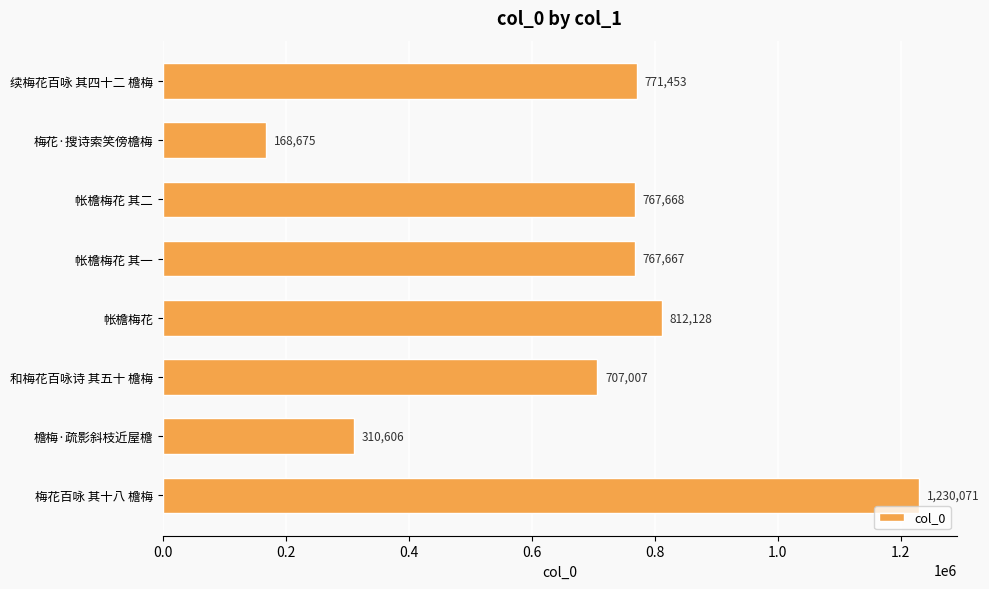

Does the chart contain stacked bars?

No